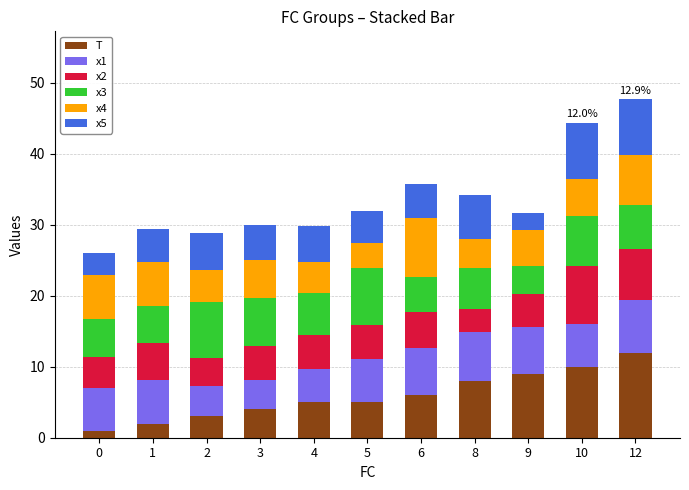

What is the total value across all series at 9?

31.6